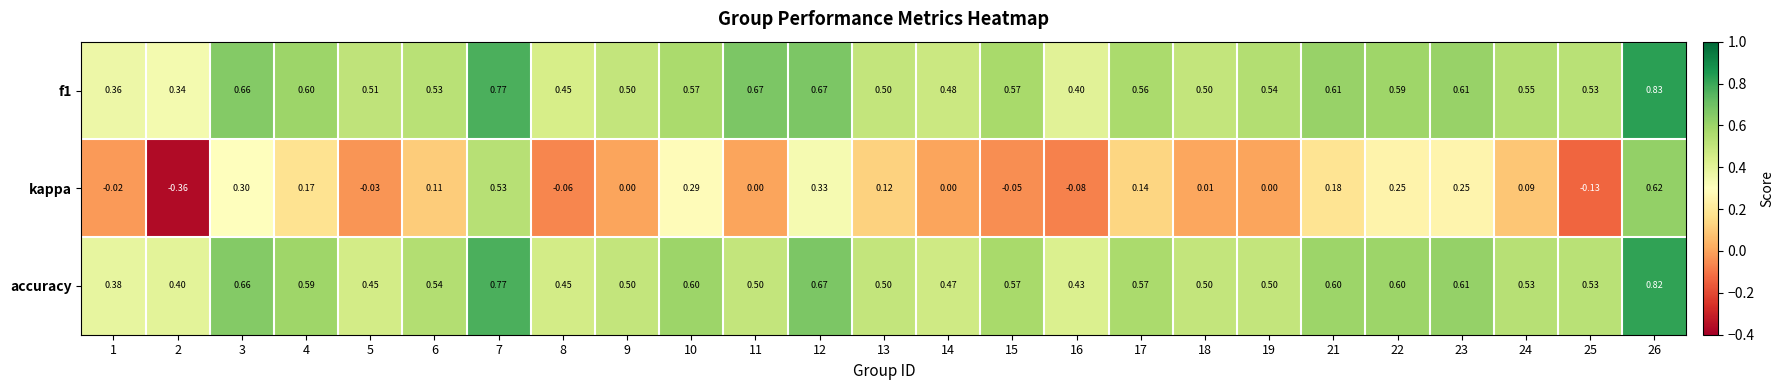

How many distinct data groups are displayed?

3